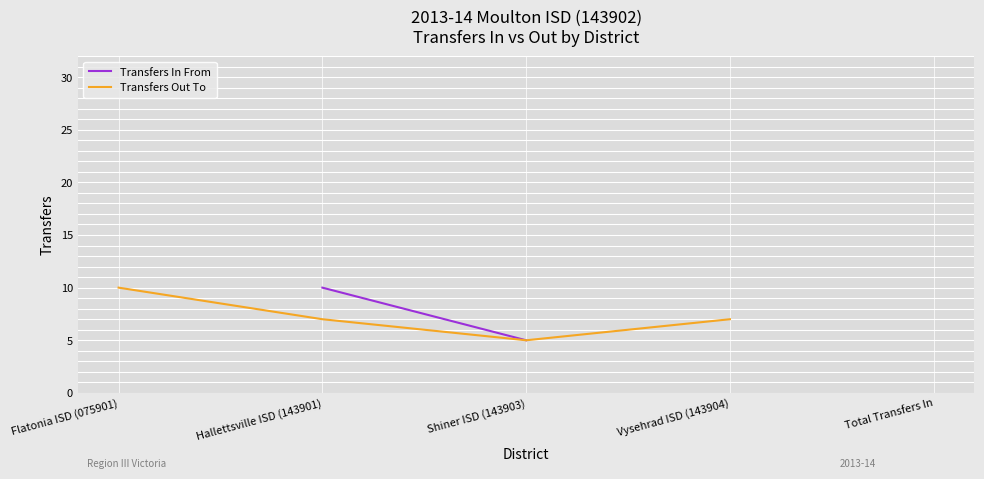

Which series changed the most between Hallettsville ISD (143901) and Total Transfers In?

Transfers In From